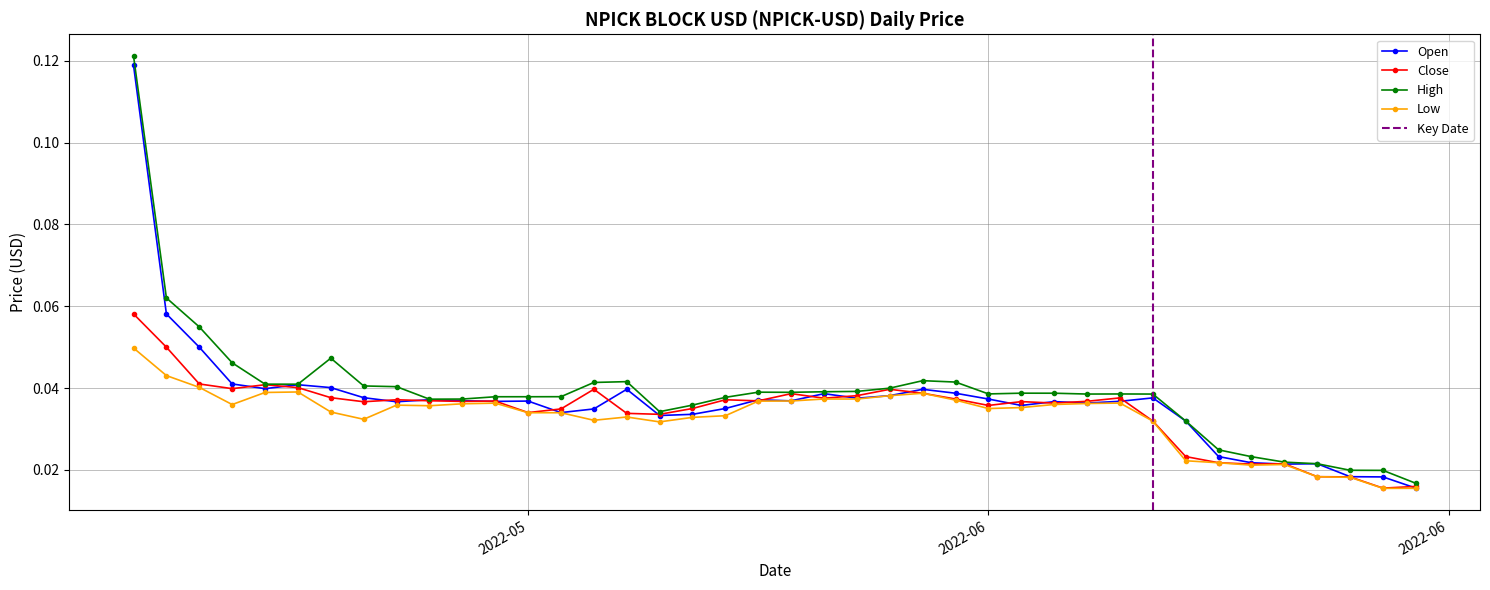

True or false: Close has a value of 0.0 at 2022-05-31.

False